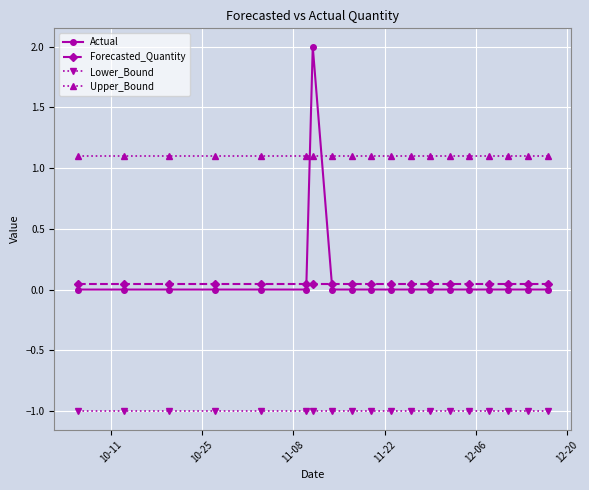

What is the highest value of the Lower_Bound series?

-1.0